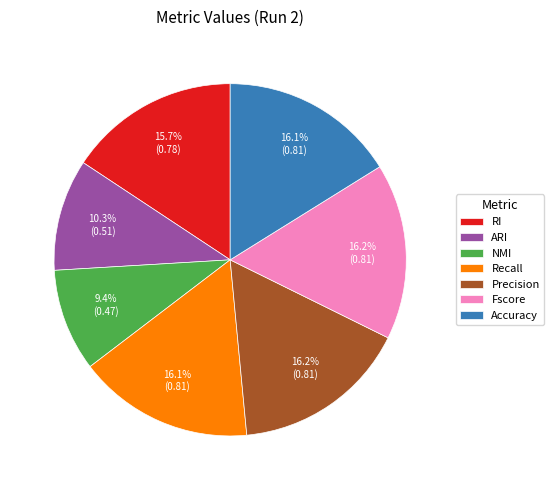

Which slice is the smallest?

NMI